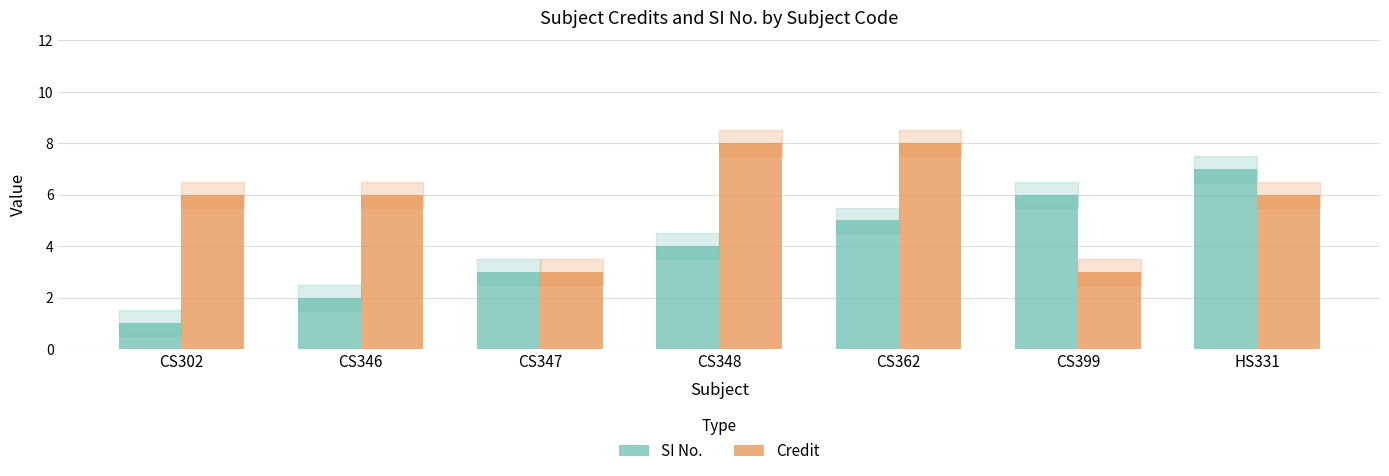

Reading left to right, extract all data points from this chart.

SI No.: 1	2	3	4	5	6	7
Credit: 6	6	3	8	8	3	6